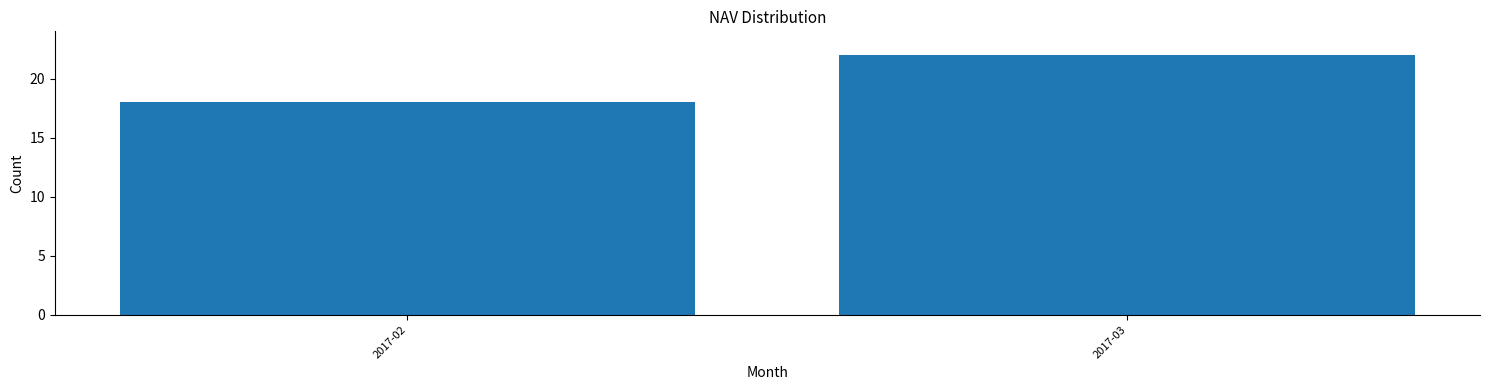

Reading left to right, extract all data points from this chart.

2017-02=18	2017-03=22